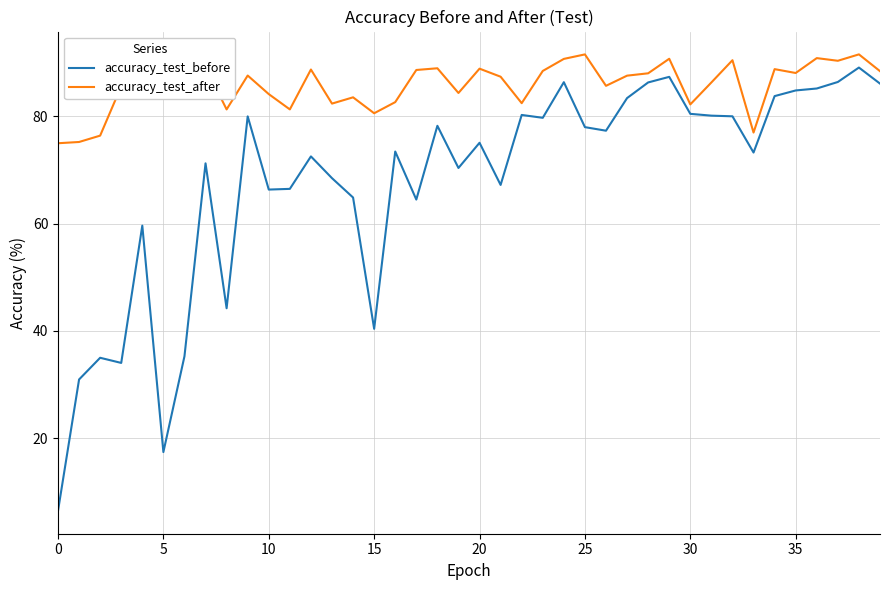

What is the highest value of the accuracy_test_before series?

89.1